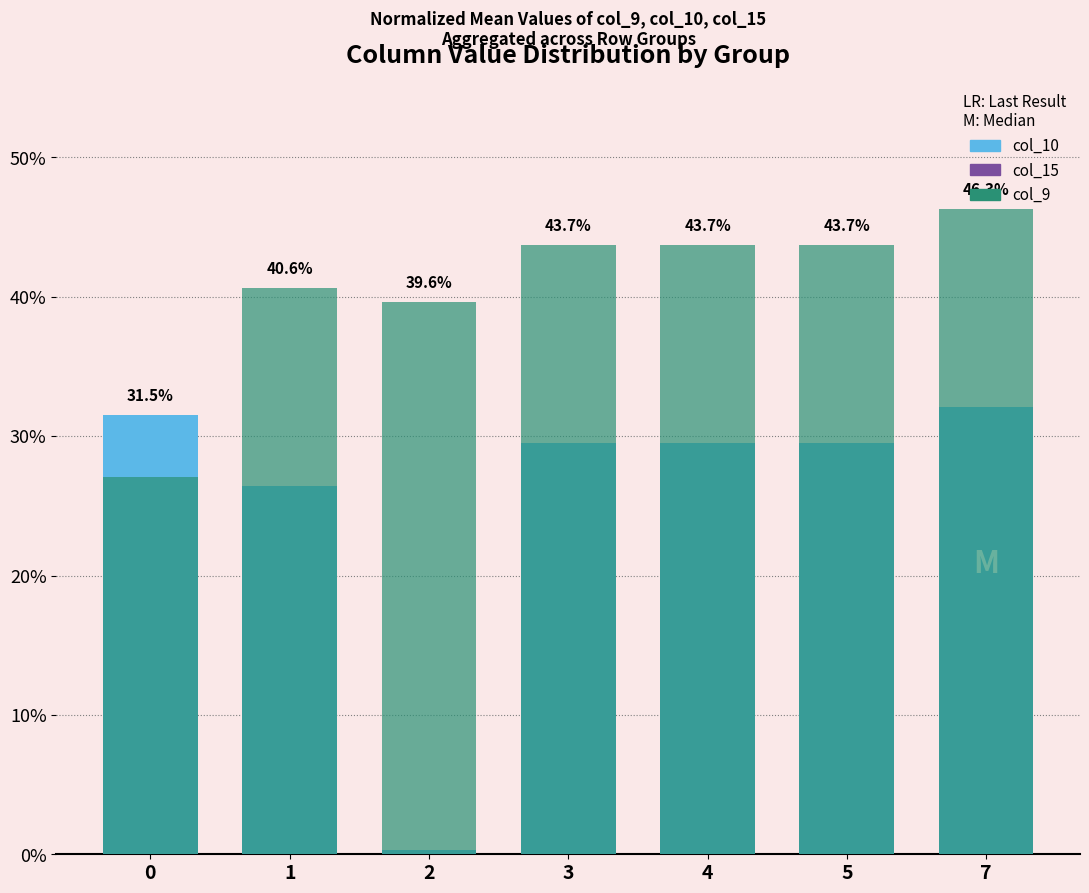

What is the value of the col_10 bar at the 6th from the left?

29.5